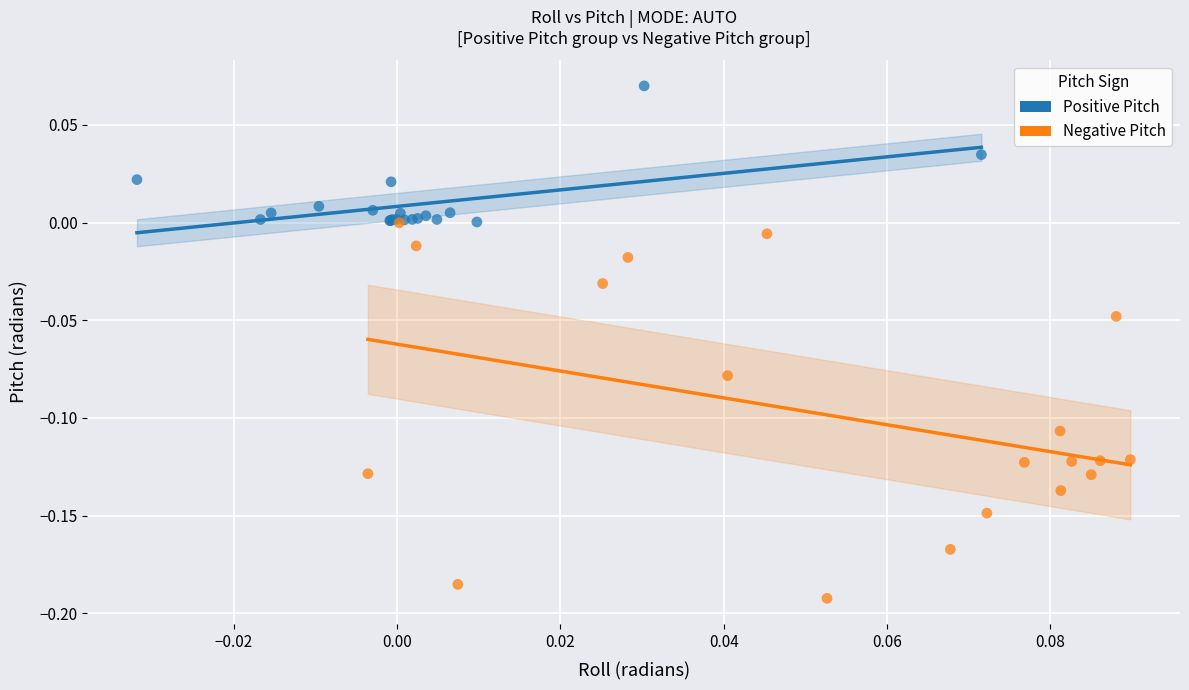

Which series contains the lowest Y value?

Negative Pitch